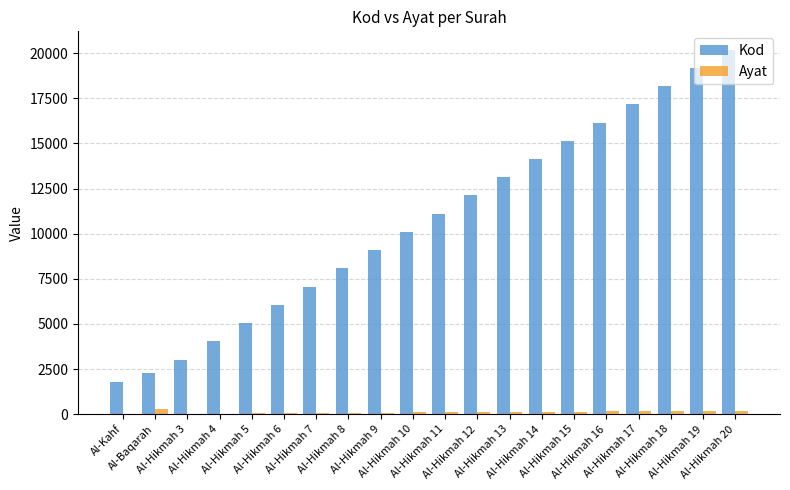

What is the greatest value displayed?

20200